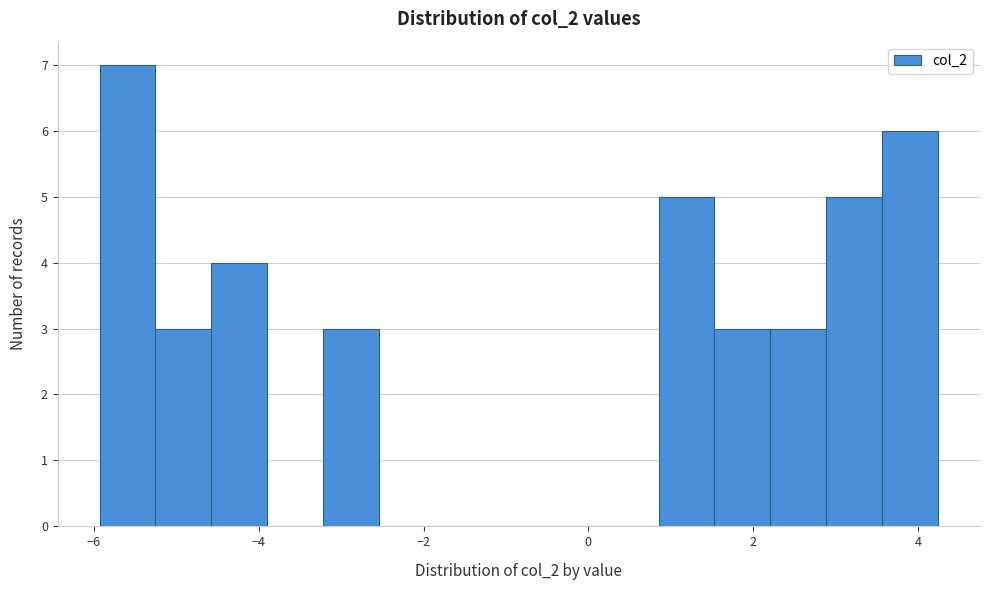

Around what value on the x-axis is the tallest bar? Give the approximate position of its centre, as read against the axis.

-5.6